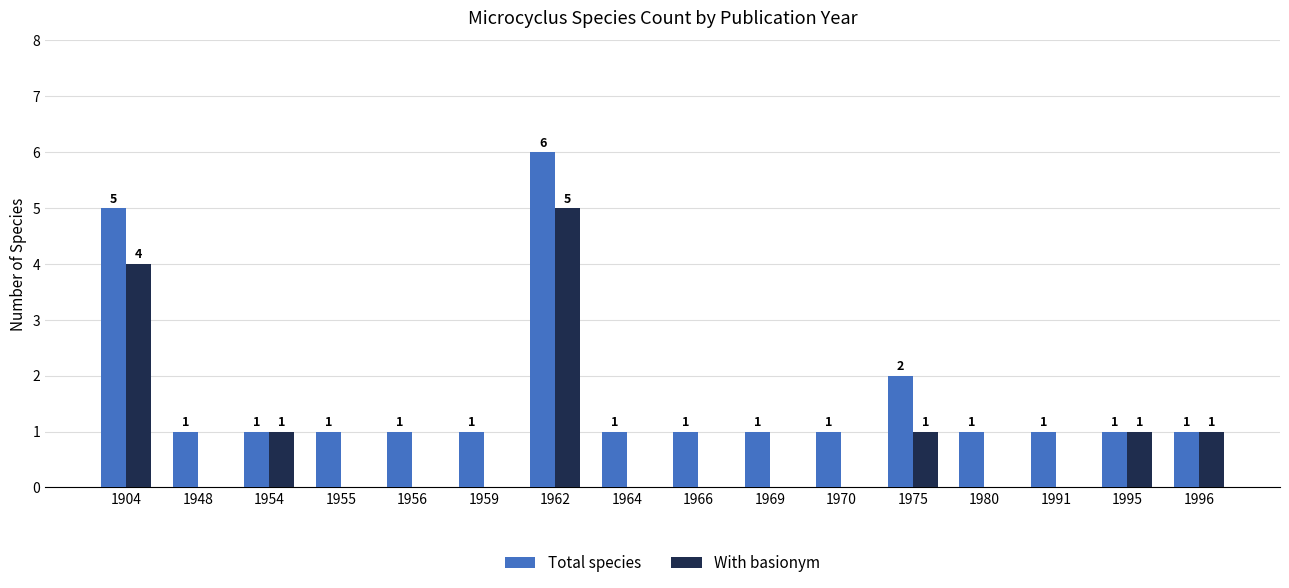

What is the sum of all Total species values?

26